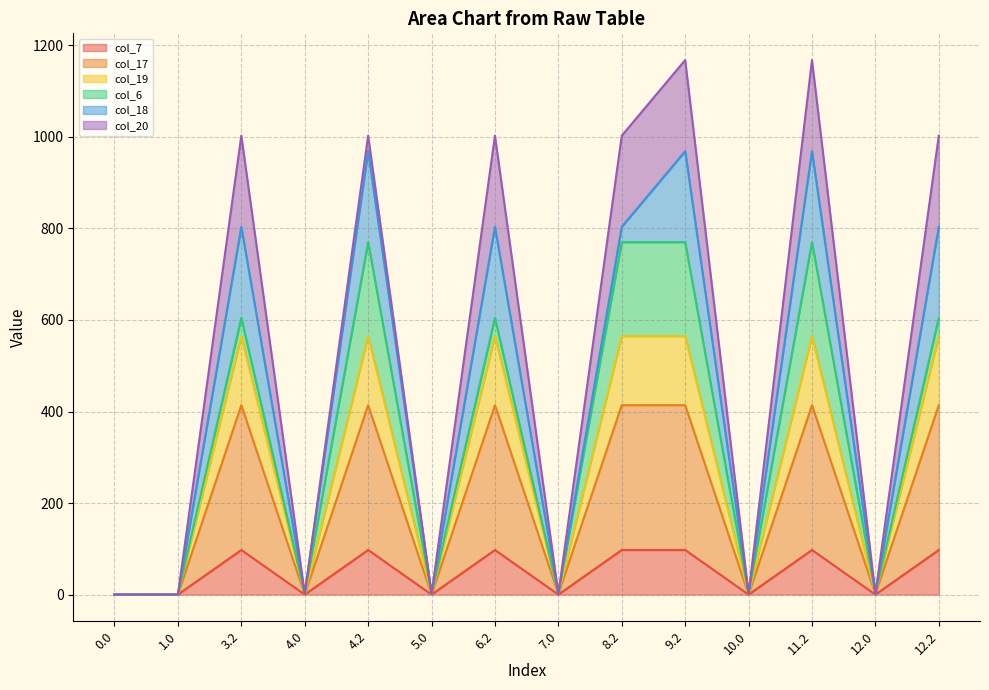

What is the maximum value for col_7?

97.4